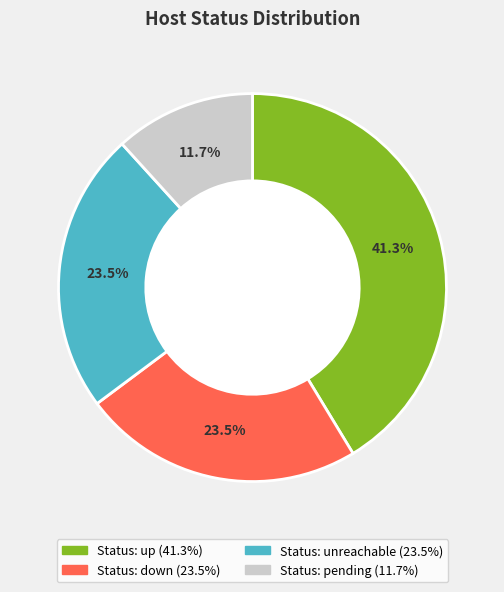

Is there a majority slice in this chart?

No